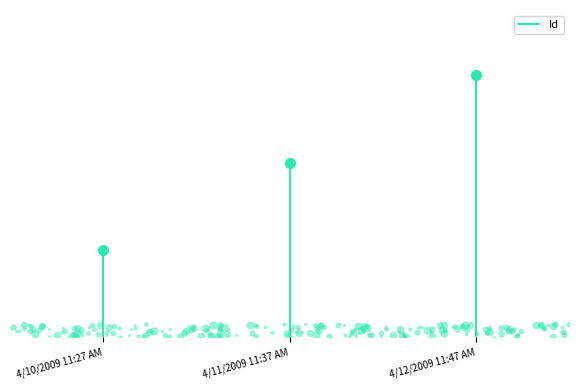

Which label corresponds to the smallest value in the chart?

4/10/2009 11:27 AM